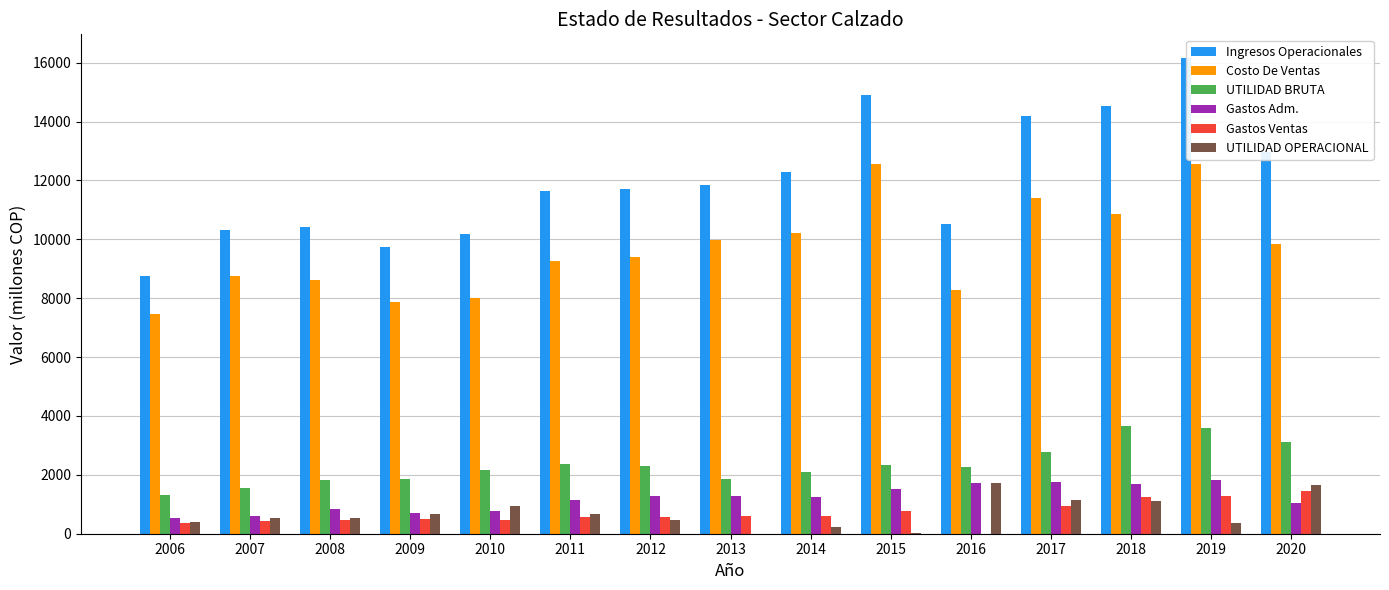

What is the average value of the UTILIDAD BRUTA series?

2339.6